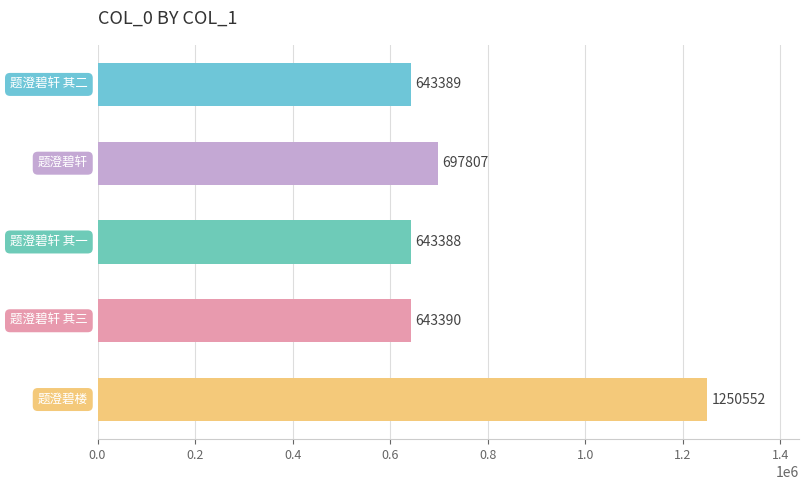

What is the sum of all values?

3878526